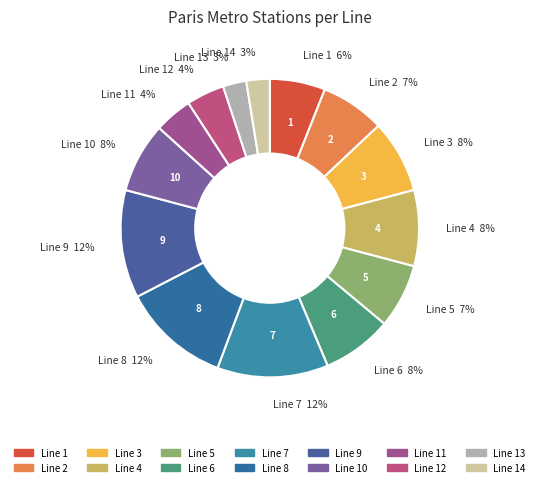

Is there any slice that represents more than half of the pie?

No